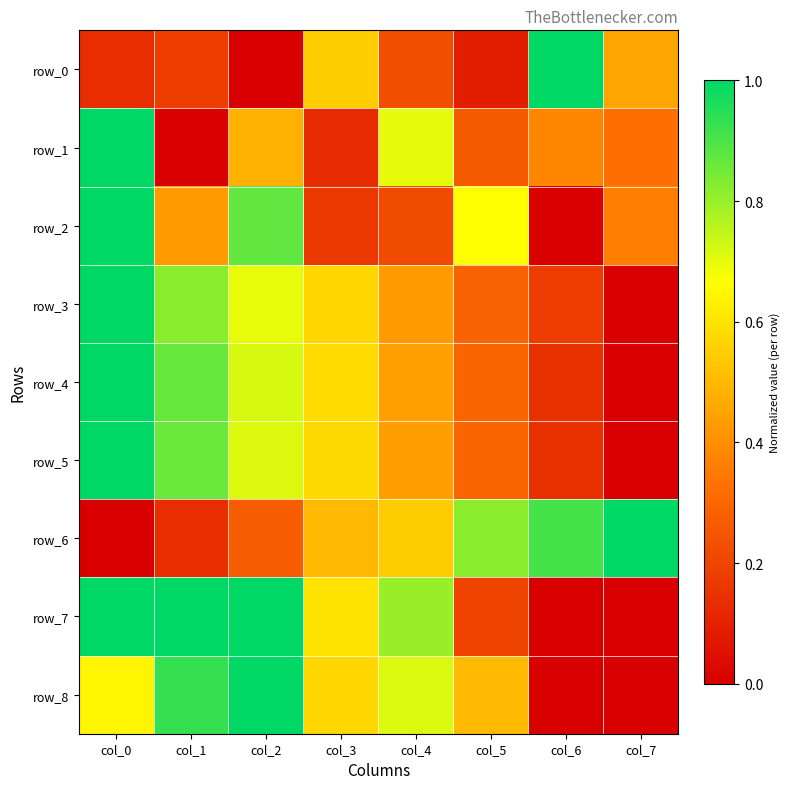

Which category has the lowest value across all series?

col_2